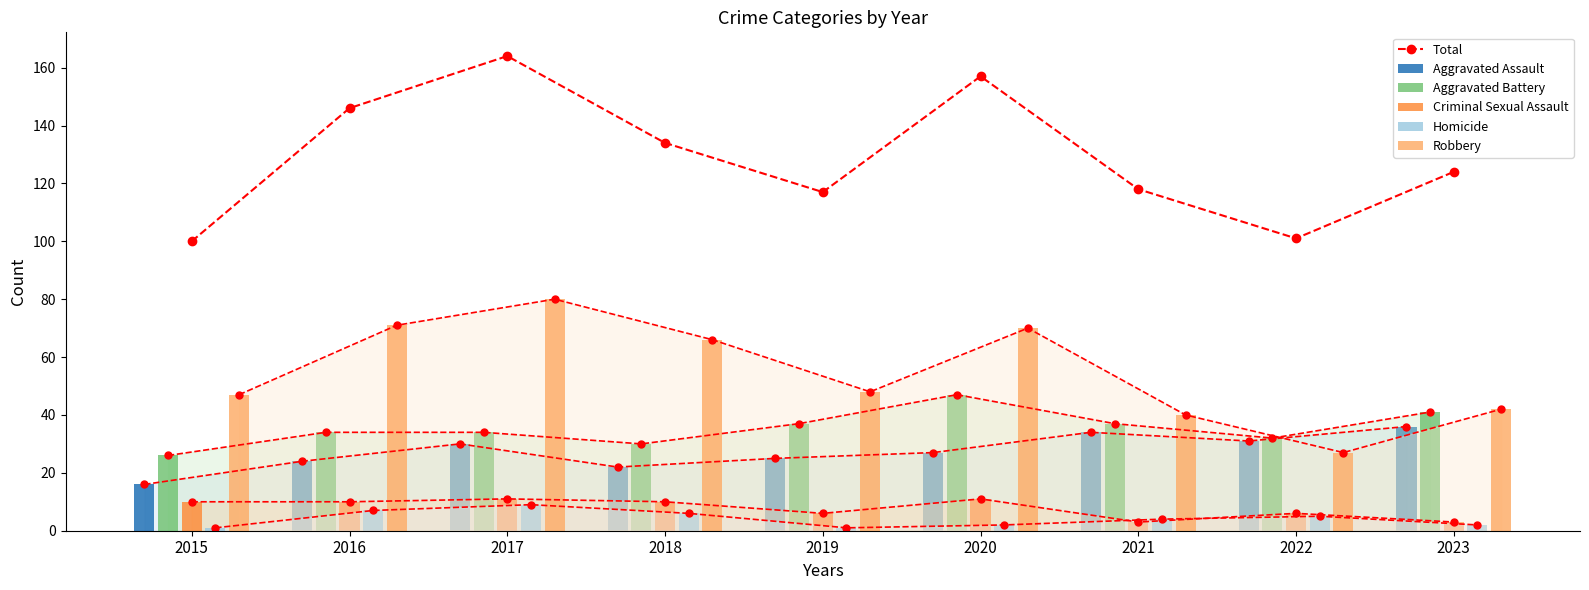

What is the total value across all series at 2016?

292